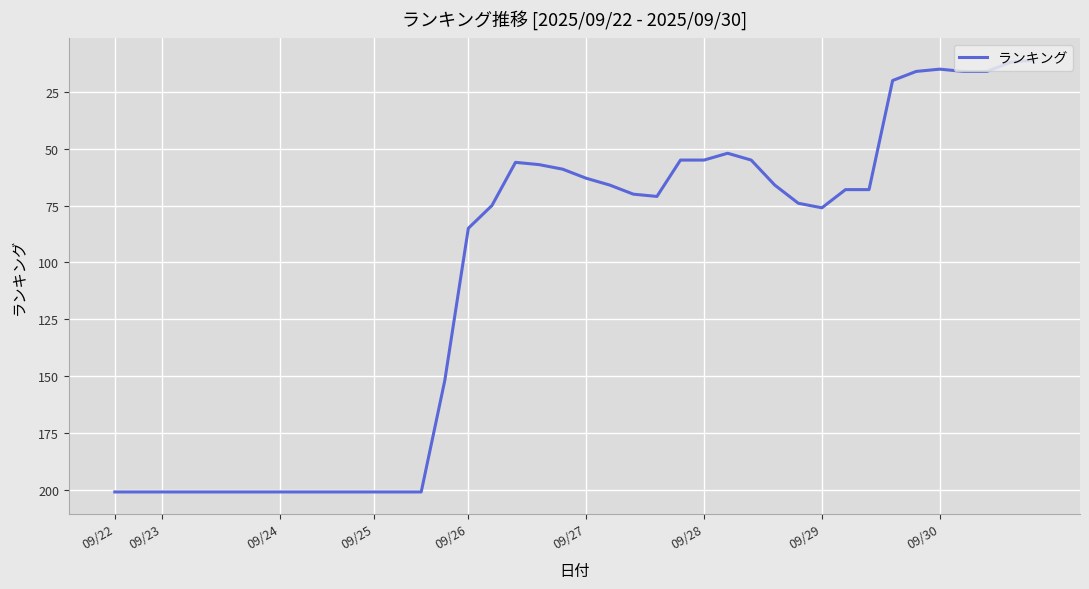

What is the smallest value displayed?

11